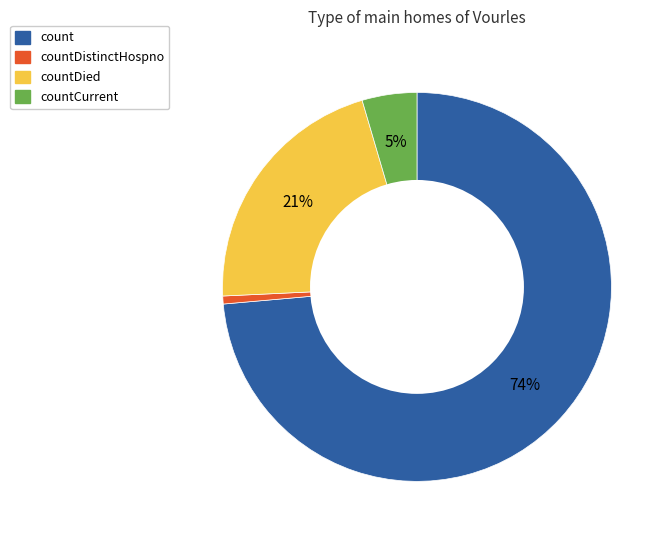

How many segments does this pie chart have?

4